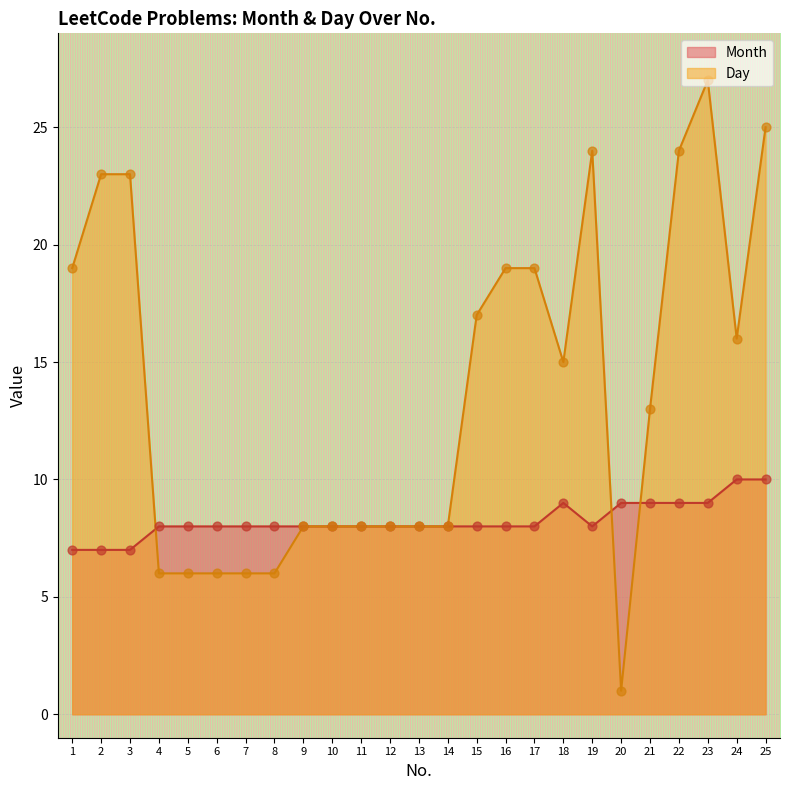

Which series has the largest Y range (max minus min)?

Day